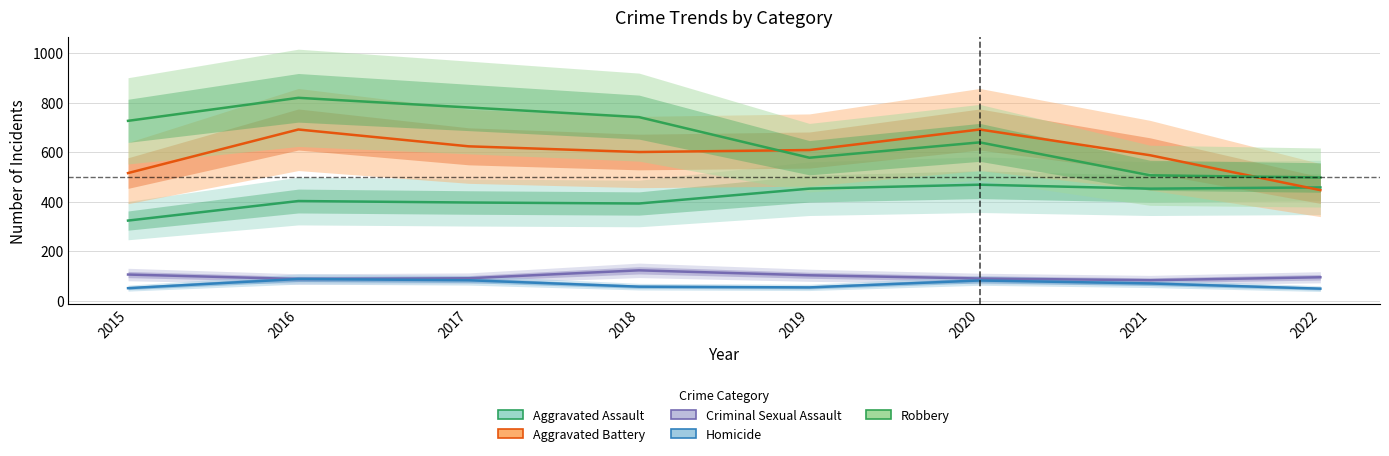

The value of Robbery at 2017 is 498. True or false?

False